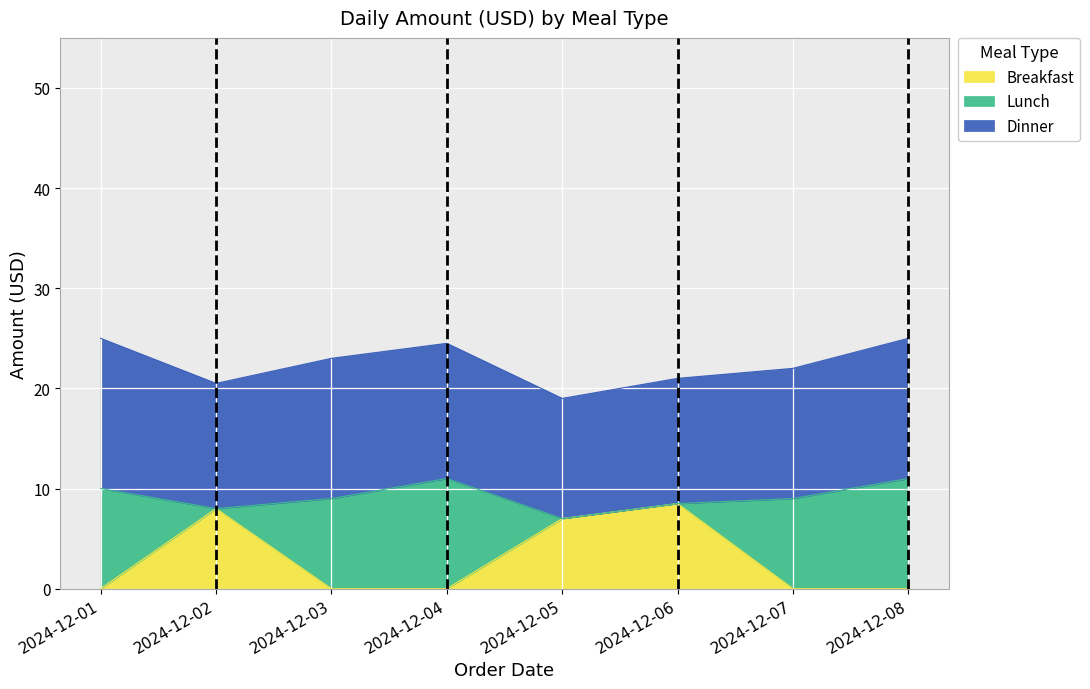

The Lunch series shows 0.0 at 2024-12-02. True or false?

True